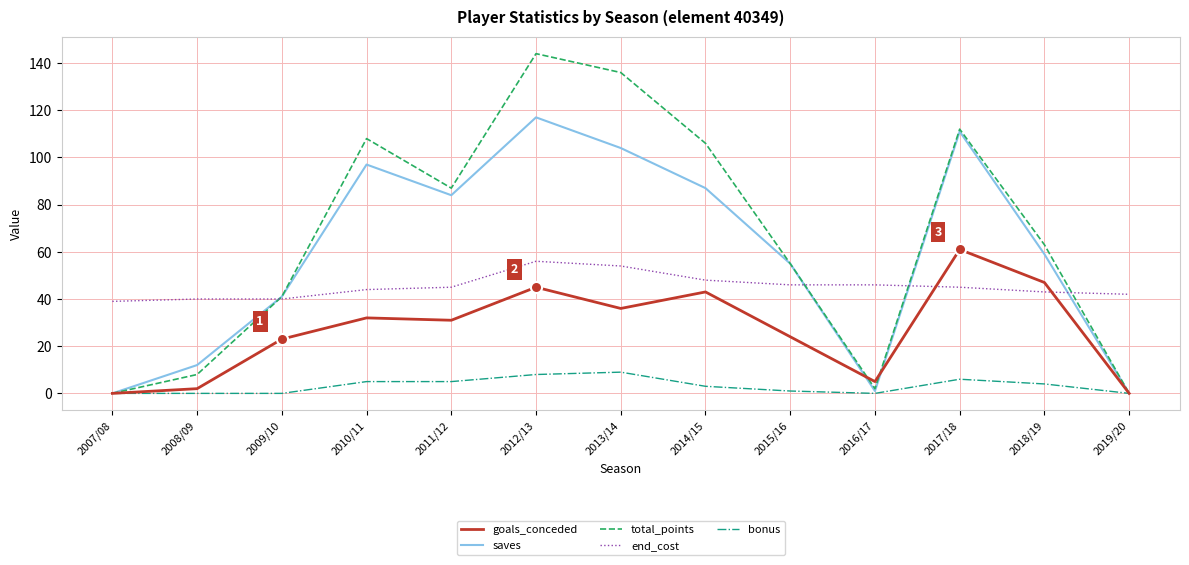

What are all the series names shown in the legend?

goals_conceded, saves, total_points, end_cost, bonus